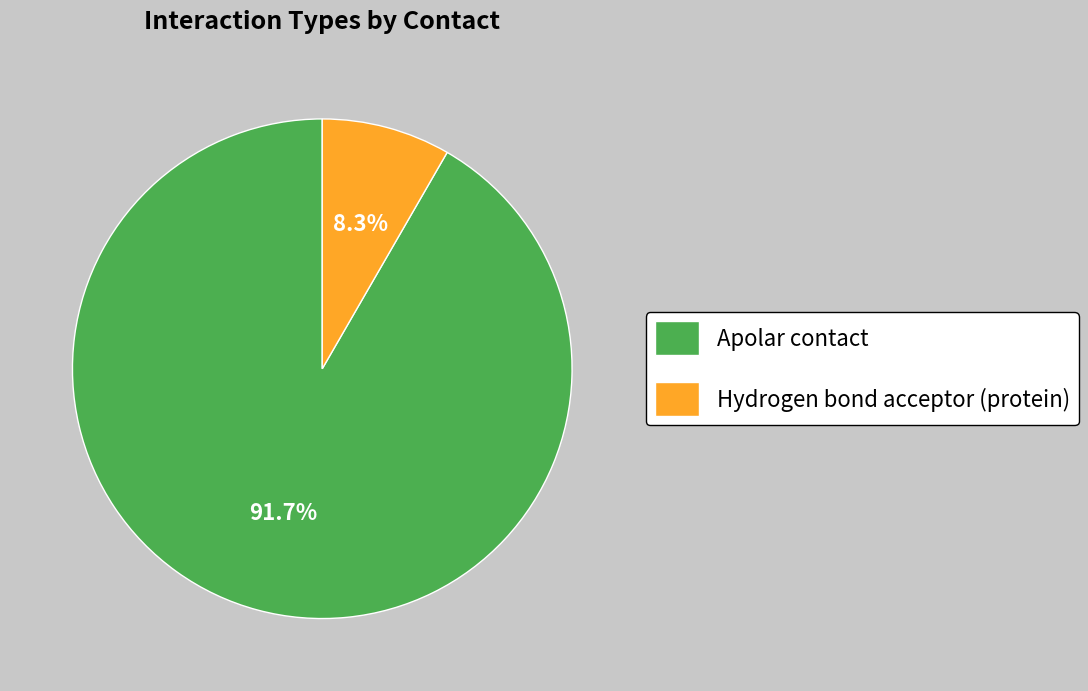

Count the number of slices in the pie.

2